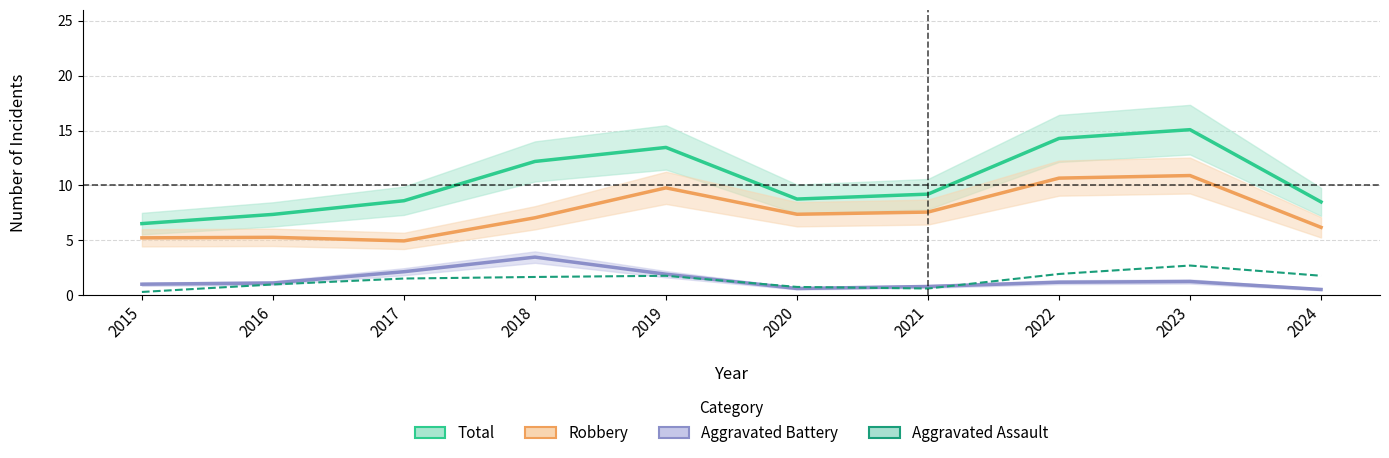

True or false: Total and Aggravated Assault cross at least once.

False